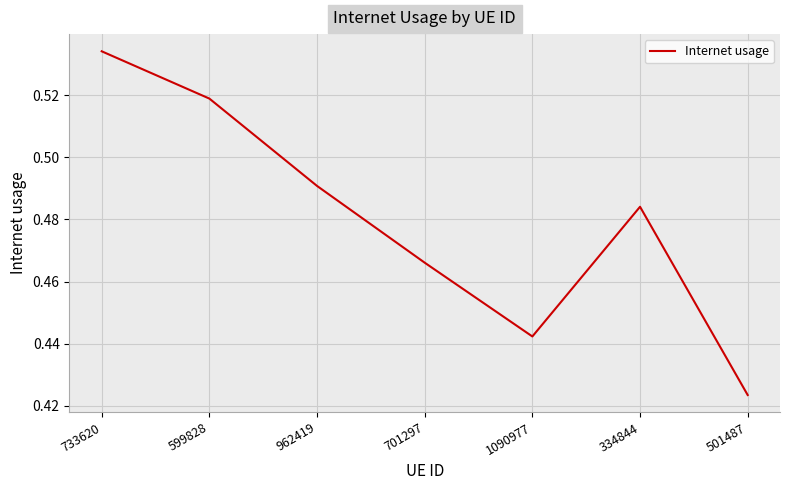

True or false: the data shows 0.8 at 733620.

False